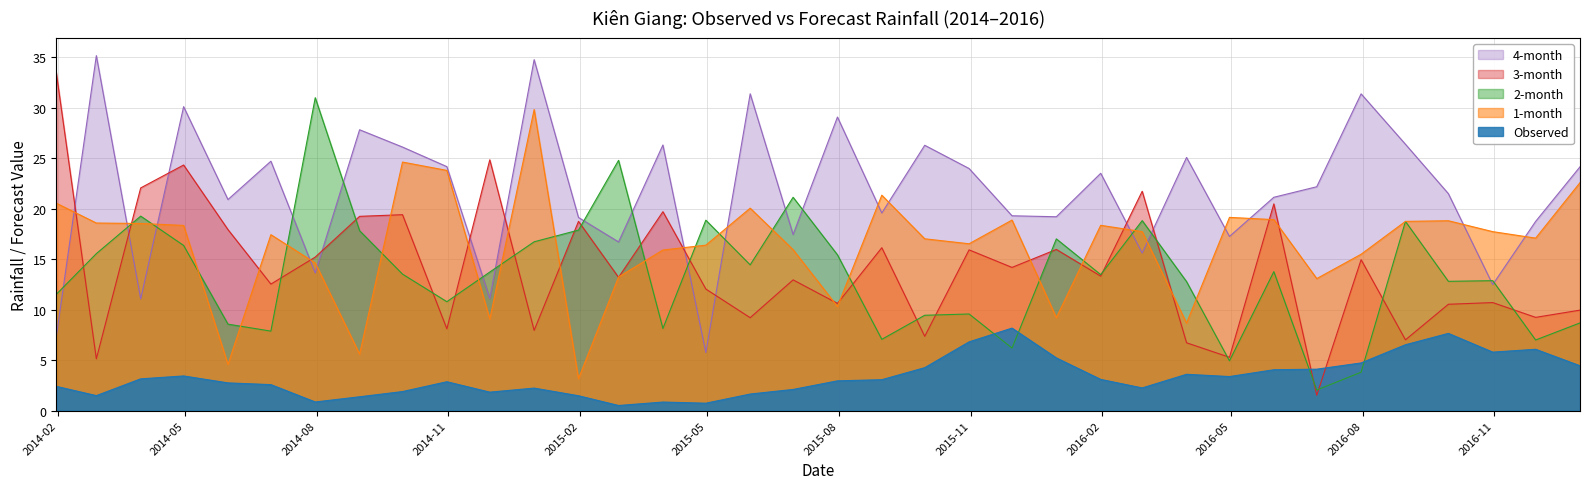

Rank the series by their maximum value, from lowest to highest.

Observed, 1-month, 2-month, 3-month, 4-month